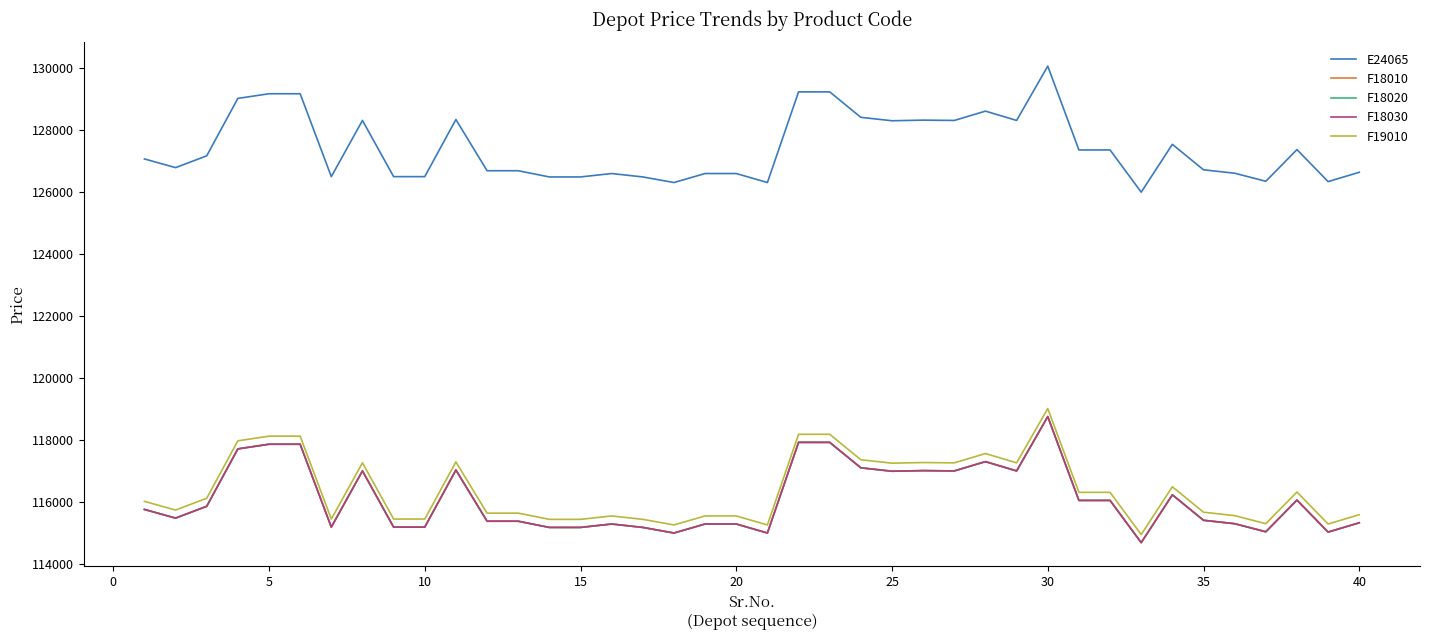

Does the chart display data point markers on the line(s)?

No